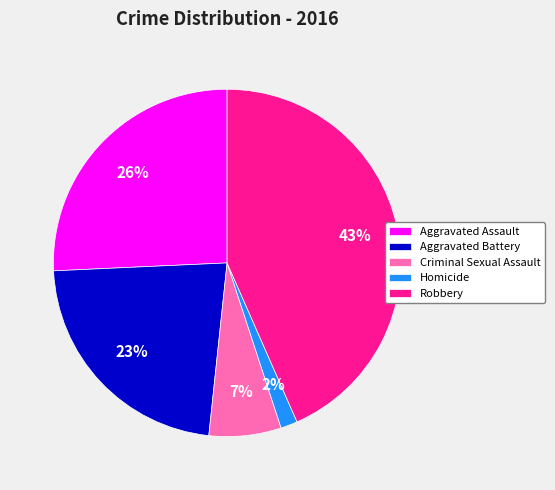

Is there a majority slice in this chart?

No